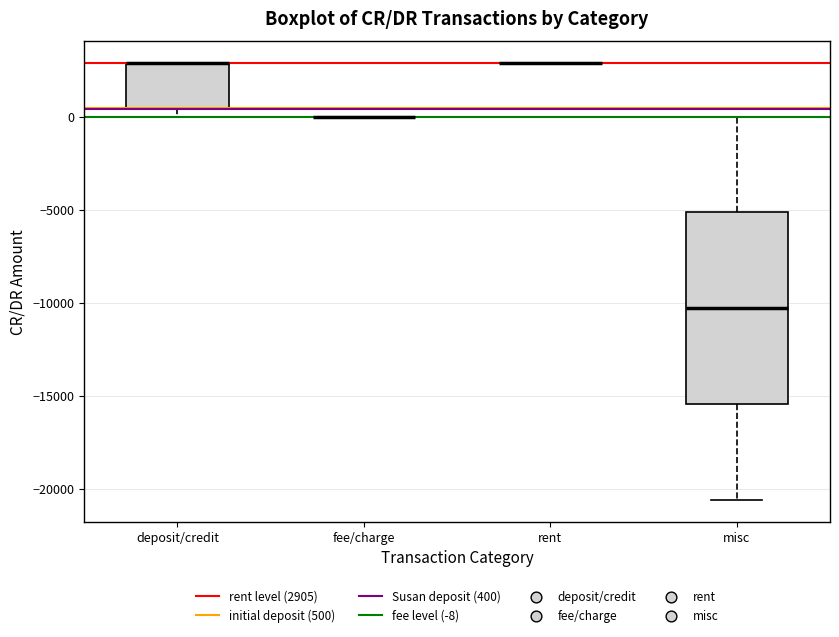

Comparing the boxes themselves (not the whiskers), which one is the tallest?

misc